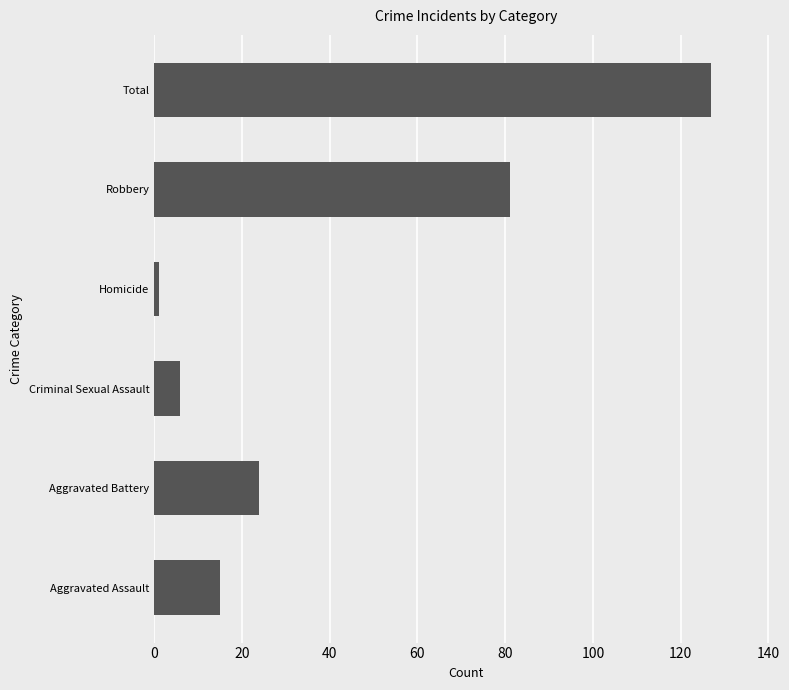

How many values are below 24?

3